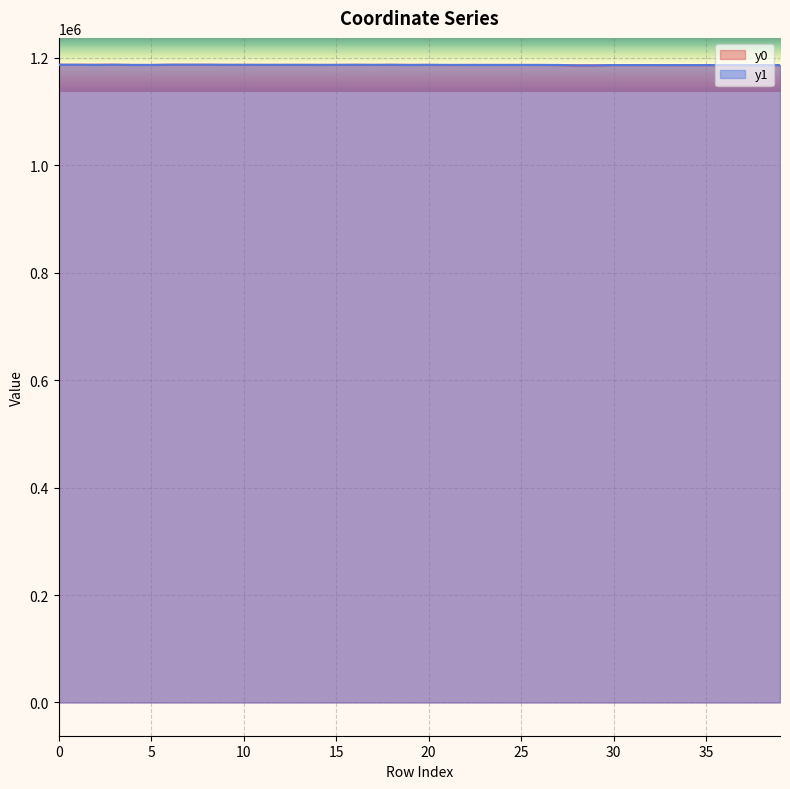

Reading left to right, extract all data points from this chart.

y0: 0=1187316.3	1=1187316.3	2=1187316.3	3=1187349.0	4=1187007.5	5=1186967.2	6=1187350.3	7=1187344.8	8=1187344.8	9=1187173.1	10=1187173.1	11=1187137.4	12=1187137.4	13=1187137.4	14=1187085.8	15=1187085.8	16=1187227.4	17=1187082.2	18=1187227.4	19=1187082.2	20=1187142.5	21=1186745.0	22=1187007.5	23=1186997.5	24=1186990.6	25=1186990.6	26=1186987.1	27=1186721.5	28=1186149.2	29=1186149.2	30=1186738.9	31=1186738.9	32=1186723.7	33=1186685.3	34=1186671.3	35=1186687.4	36=1186671.3	37=1186672.0	38=1186646.6	39=1186638.3
y1: 0=1187324.9	1=1187322.4	2=1187014.5	3=1187350.3	4=1187008.3	5=1186984.2	6=1187349.0	7=1187345.3	8=1187348.5	9=1187156.4	10=1187175.6	11=1187139.9	12=1187134.6	13=1187139.1	14=1187087.8	15=1187082.2	16=1187223.7	17=1187086.9	18=1187217.8	19=1186967.2	20=1187144.1	21=1187142.5	22=1187004.4	23=1187000.1	24=1186992.2	25=1186987.7	26=1186992.3	27=1186987.1	28=1186147.7	29=1186155.4	30=1186742.1	31=1186737.6	32=1186724.1	33=1186685.4	34=1186673.0	35=1186686.8	36=1186663.7	37=1186671.3	38=1186658.5	39=1186641.5